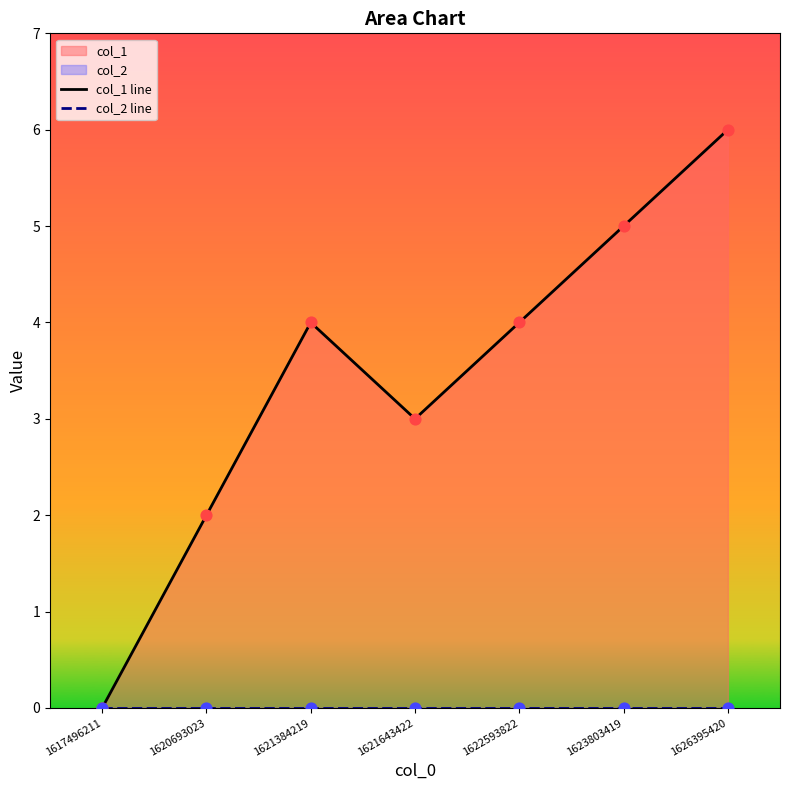

At which category is the sum across all series the highest?

1626395420